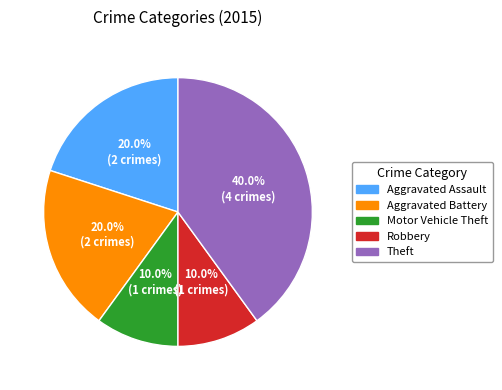

The Motor Vehicle Theft slice represents 10% of the pie. True or false?

True